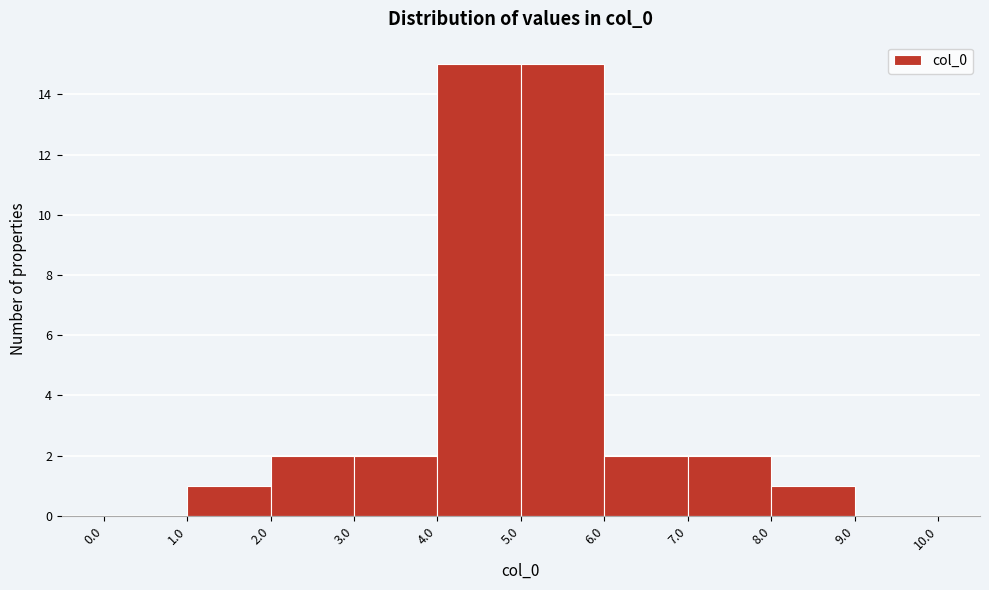

Reading left to right, transcribe this chart: for each bar, give the range it covers on the x-axis and its height. The values are not printed on the chart, so give them approximately, as read against the axis.

0.0 to 1.0: 0
1.0 to 2.0: 1
2.0 to 3.0: 2
3.0 to 4.0: 2
4.0 to 5.0: 15
5.0 to 6.0: 15
6.0 to 7.0: 2
7.0 to 8.0: 2
8.0 to 9.0: 1
9.0 to 10.0: 0